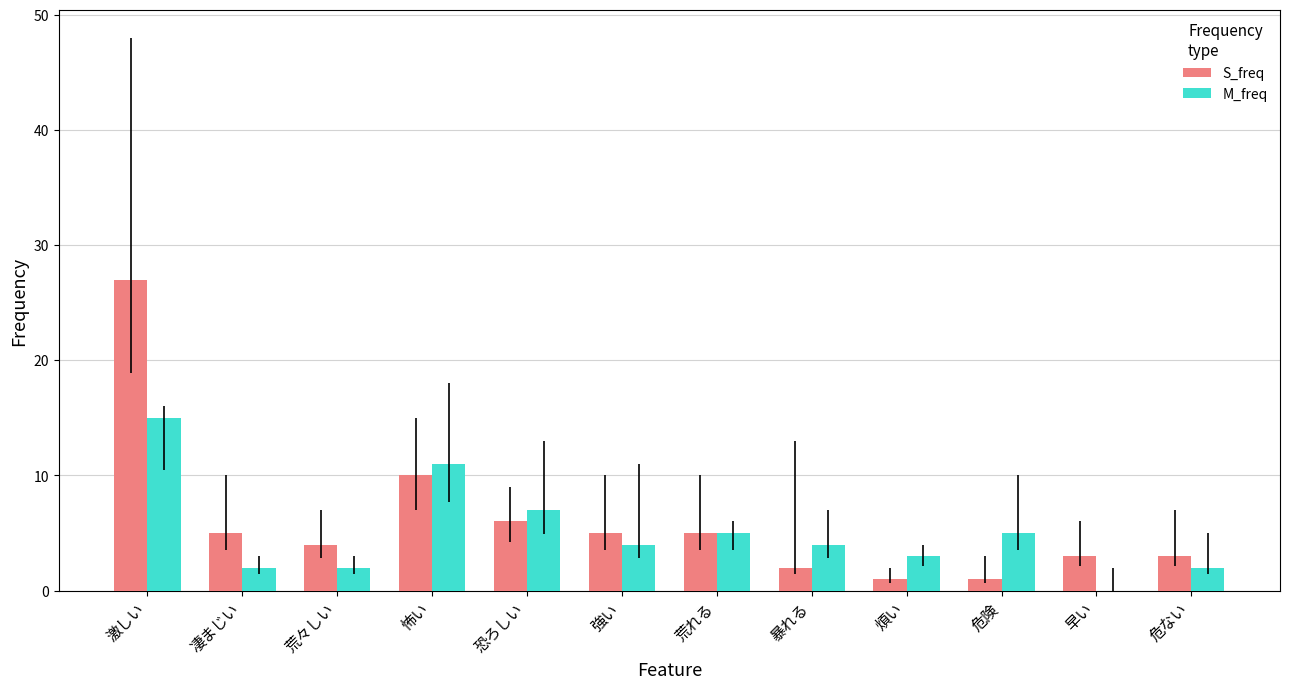

Reading right to left, list all the values displayed in this chart.

S_freq: 危ない=3	早い=3	危険=1	煩い=1	暴れる=2	荒れる=5	強い=5	恐ろしい=6	怖い=10	荒々しい=4	凄まじい=5	激しい=27
M_freq: 危ない=2	早い=0	危険=5	煩い=3	暴れる=4	荒れる=5	強い=4	恐ろしい=7	怖い=11	荒々しい=2	凄まじい=2	激しい=15